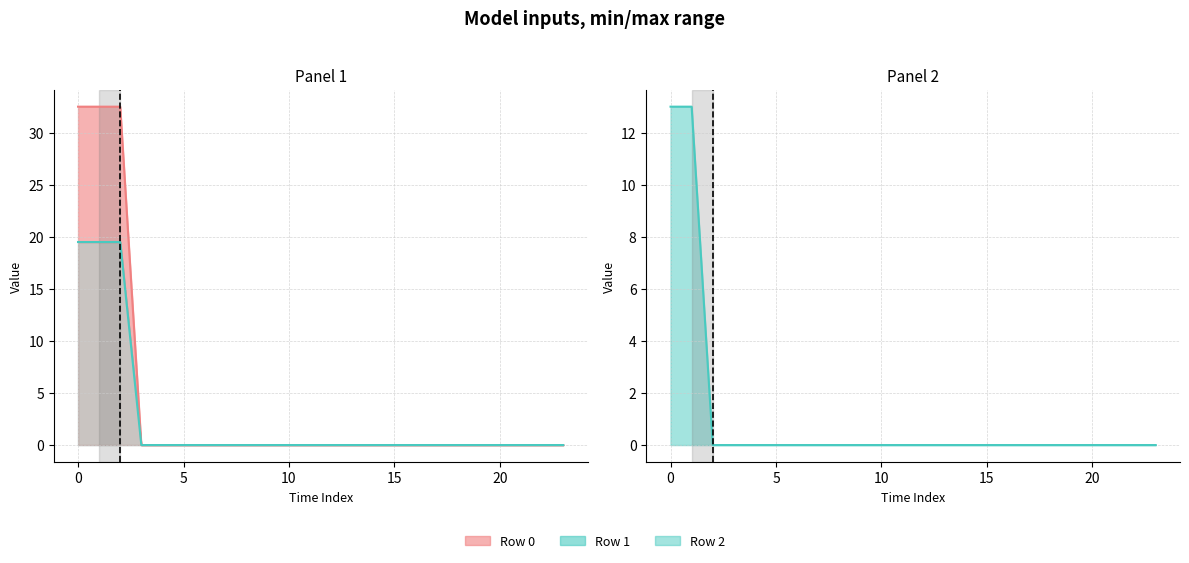

How many categories are shown in the chart?

24